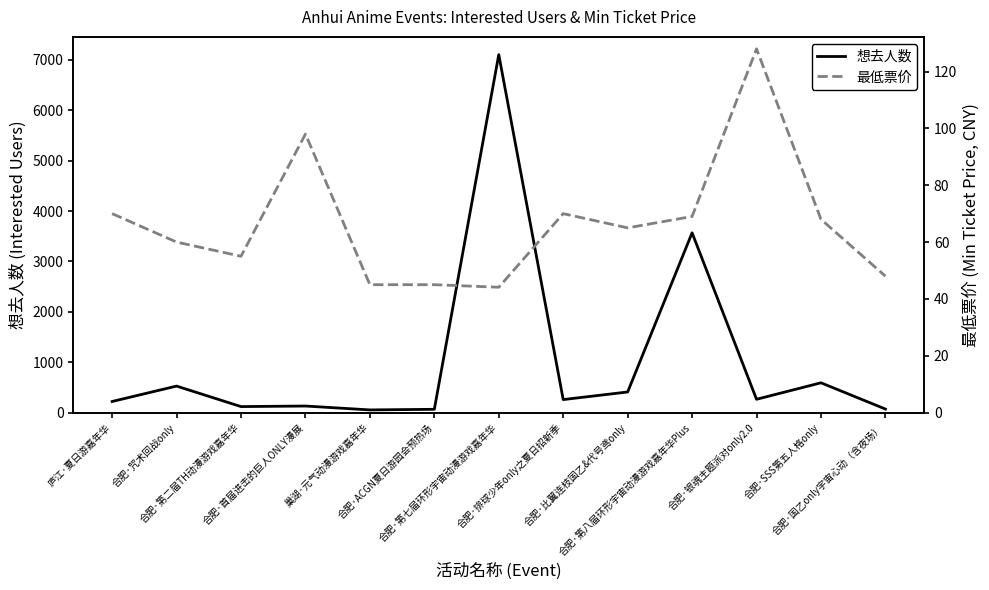

Reading left to right, list all the values displayed in this chart.

想去人数: 庐江·夏日游嘉年华=220.0	合肥·咒术回战only=526.0	合肥·第二届TH动漫游戏嘉年华=119.0	合肥·首届进击的巨人ONLY漫展=130.0	巢湖·元气动漫游戏嘉年华=53.0	合肥·ACGN夏日游园会预热场=65.0	合肥·第七届环形宇宙动漫游戏嘉年华=7104.0	合肥·排球少年only之夏日招新季=258.0	合肥·比翼连枝国乙&代号鸢only=409.0	合肥·第八届环形宇宙动漫游戏嘉年华Plus=3568.0	合肥·银魂主题派对only2.0=264.0	合肥·SSS第五人格only=591.0	合肥·国乙only宇宙心动（含夜场）=70.0
最低票价: 庐江·夏日游嘉年华=70.0	合肥·咒术回战only=60.0	合肥·第二届TH动漫游戏嘉年华=55.0	合肥·首届进击的巨人ONLY漫展=98.0	巢湖·元气动漫游戏嘉年华=45.0	合肥·ACGN夏日游园会预热场=45.0	合肥·第七届环形宇宙动漫游戏嘉年华=44.1	合肥·排球少年only之夏日招新季=70.0	合肥·比翼连枝国乙&代号鸢only=65.0	合肥·第八届环形宇宙动漫游戏嘉年华Plus=69.0	合肥·银魂主题派对only2.0=128.0	合肥·SSS第五人格only=68.0	合肥·国乙only宇宙心动（含夜场）=48.0